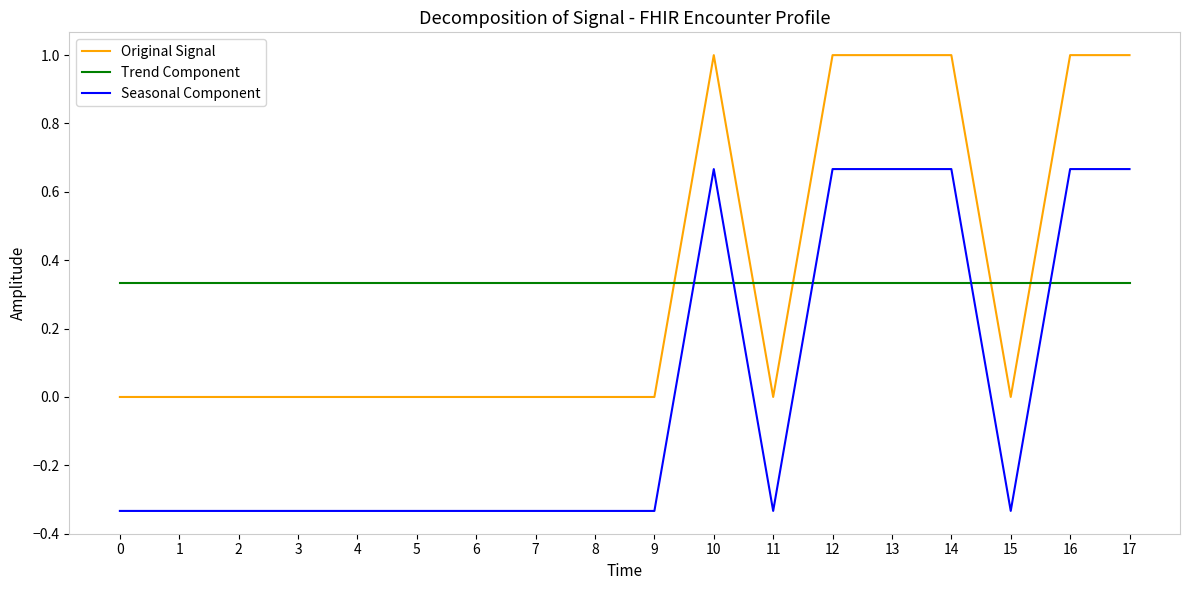

List the series in order of their peak value, highest first.

Original Signal, Seasonal Component, Trend Component